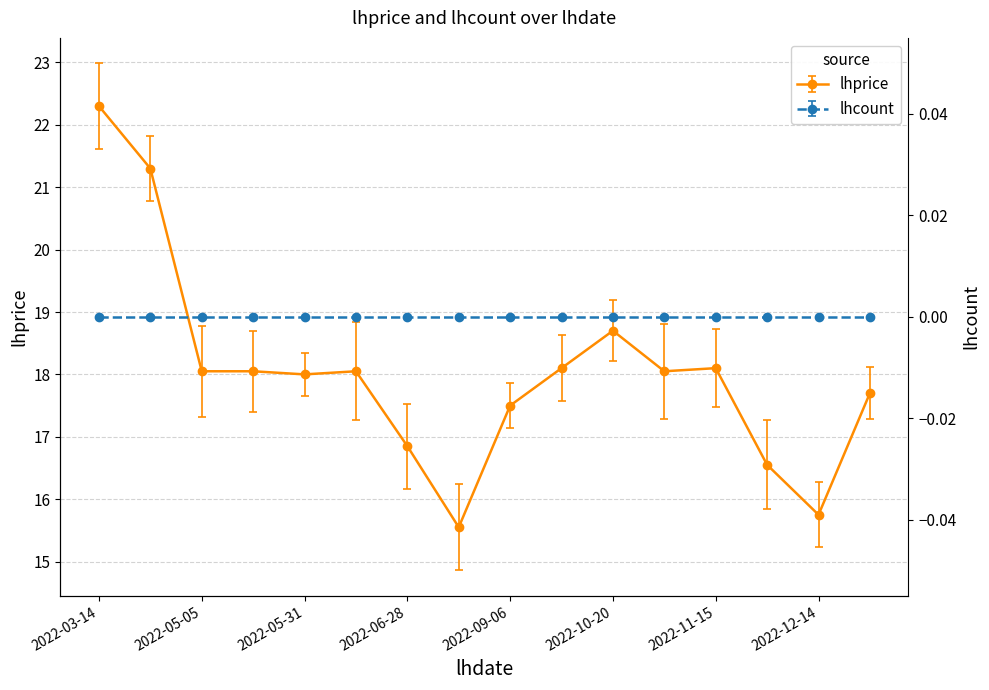

Reading left to right, what are all the values shown in this chart?

22.3	21.3	18.1	18.1	18.0	18.1	16.9	15.6	17.5	18.1	18.7	18.1	18.1	16.6	15.8	17.7